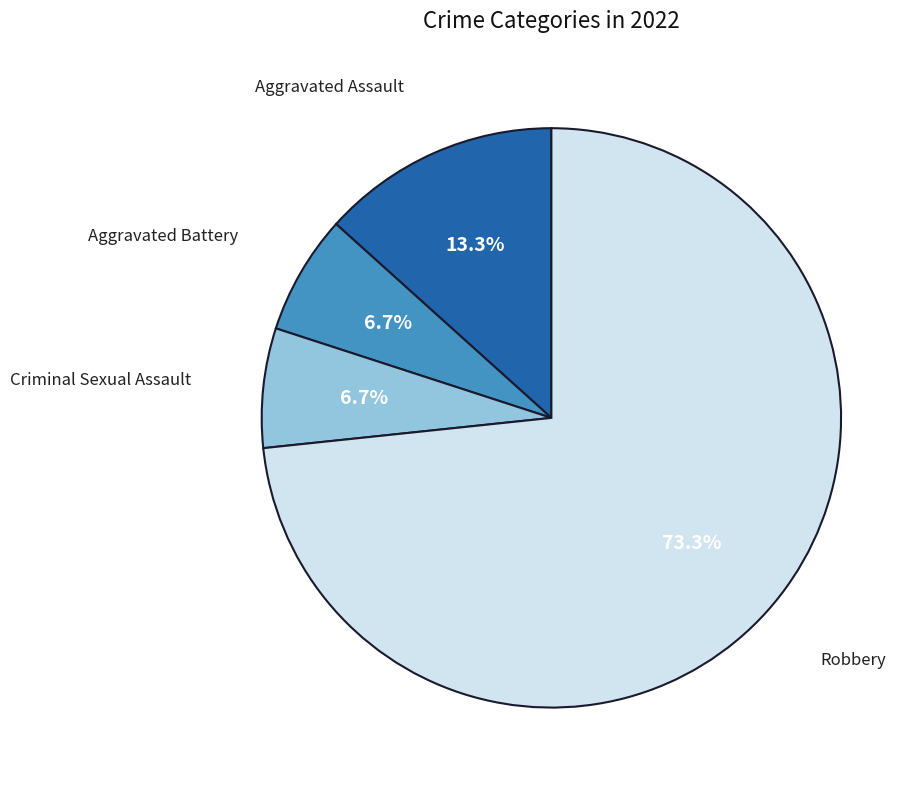

Does any single category account for the majority?

Yes